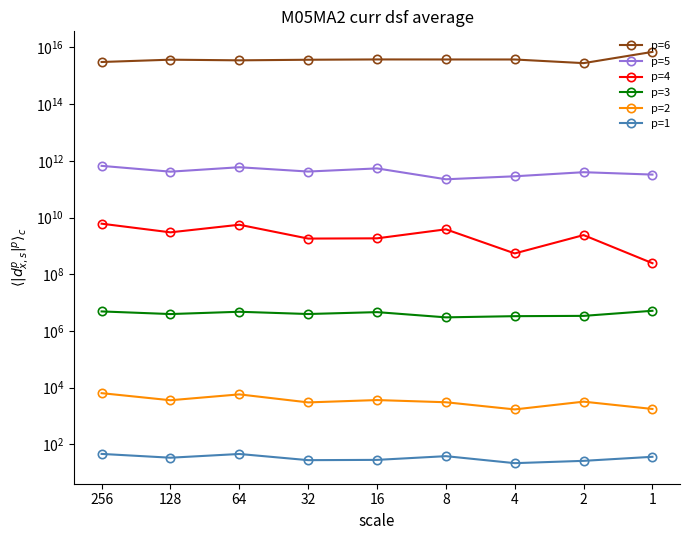

What is the total value across all series at 2?

2799399560388510.5